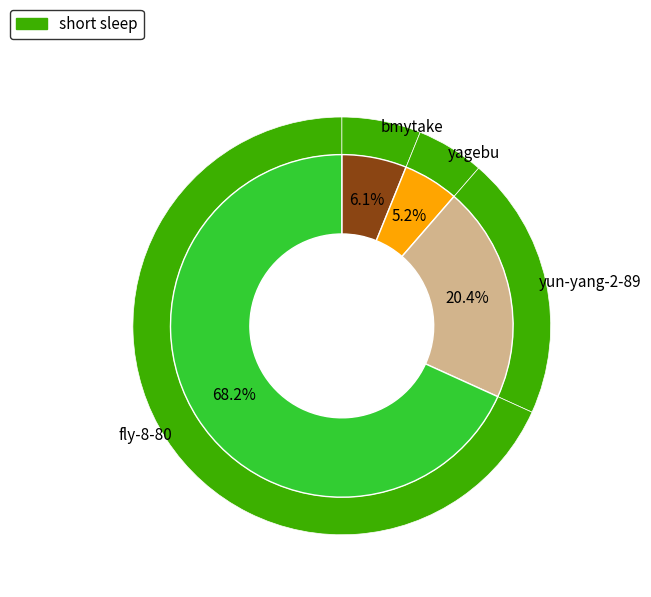

Rank the categories by value from highest to lowest.

fly-8-80, yun-yang-2-89, bmytake, yagebu